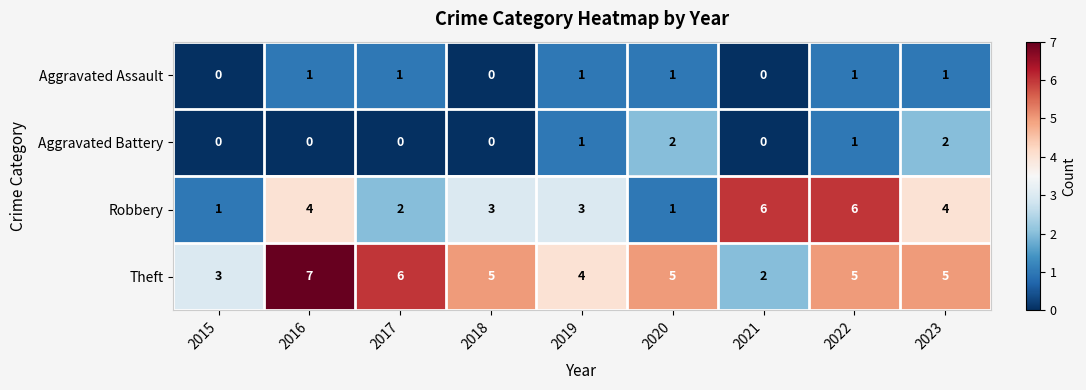

The Aggravated Assault series shows 0 at 2018. True or false?

True